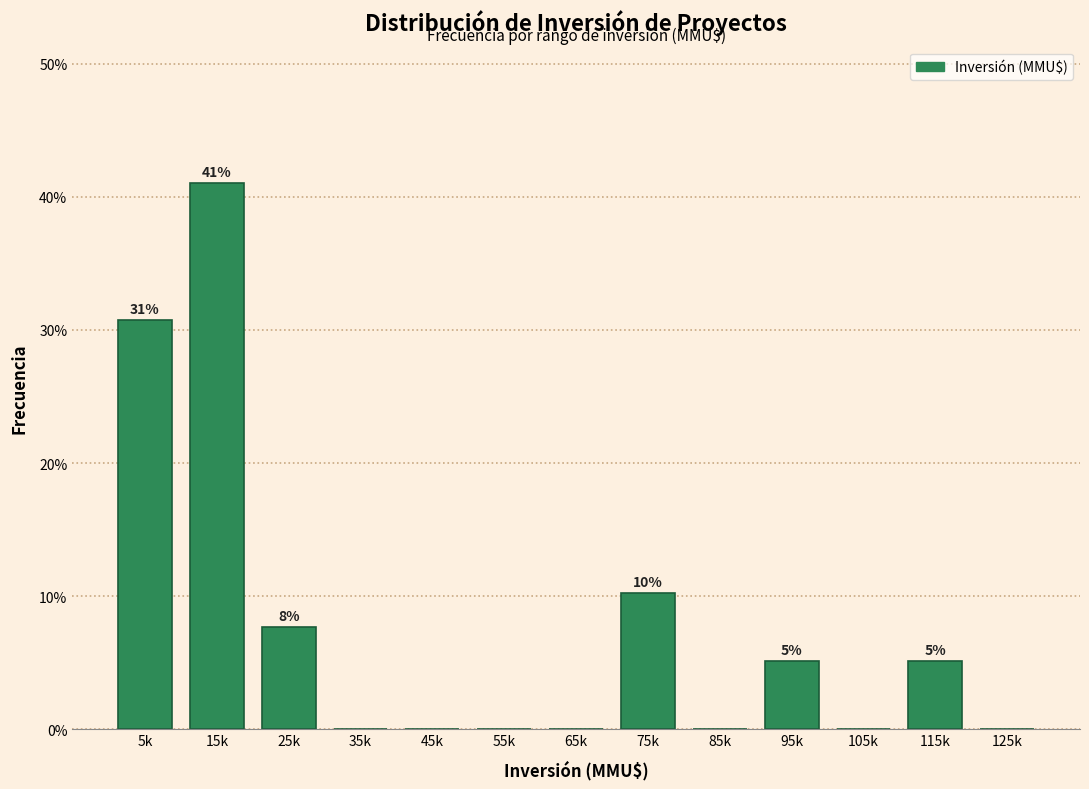

Reading left to right, extract all data points from this chart.

5k=30.8	15k=41.0	25k=7.7	35k=0.0	45k=0.0	55k=0.0	65k=0.0	75k=10.3	85k=0.0	95k=5.1	105k=0.0	115k=5.1	125k=0.0